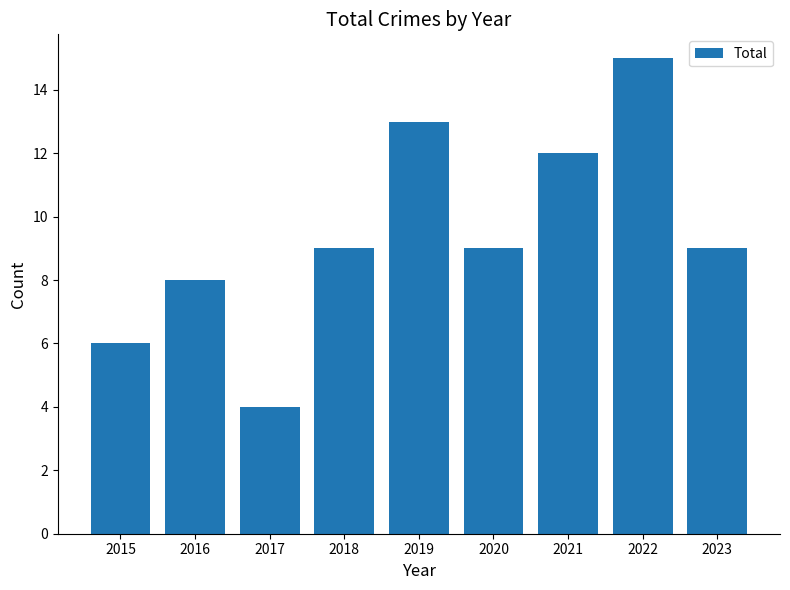

Which category has the highest value across all series?

2022